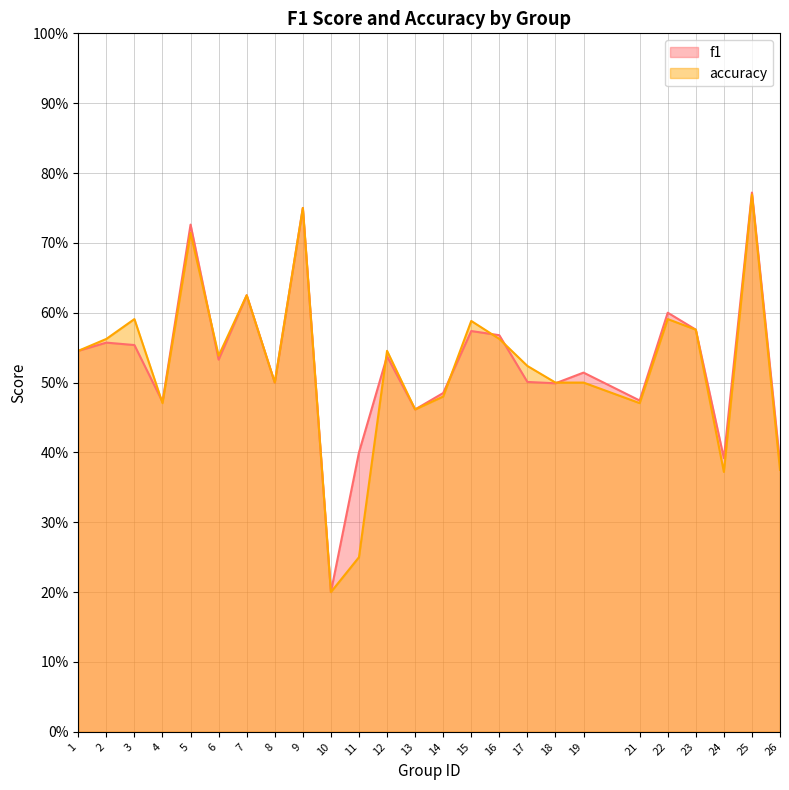

Which series changed the most between 12 and 26?

accuracy